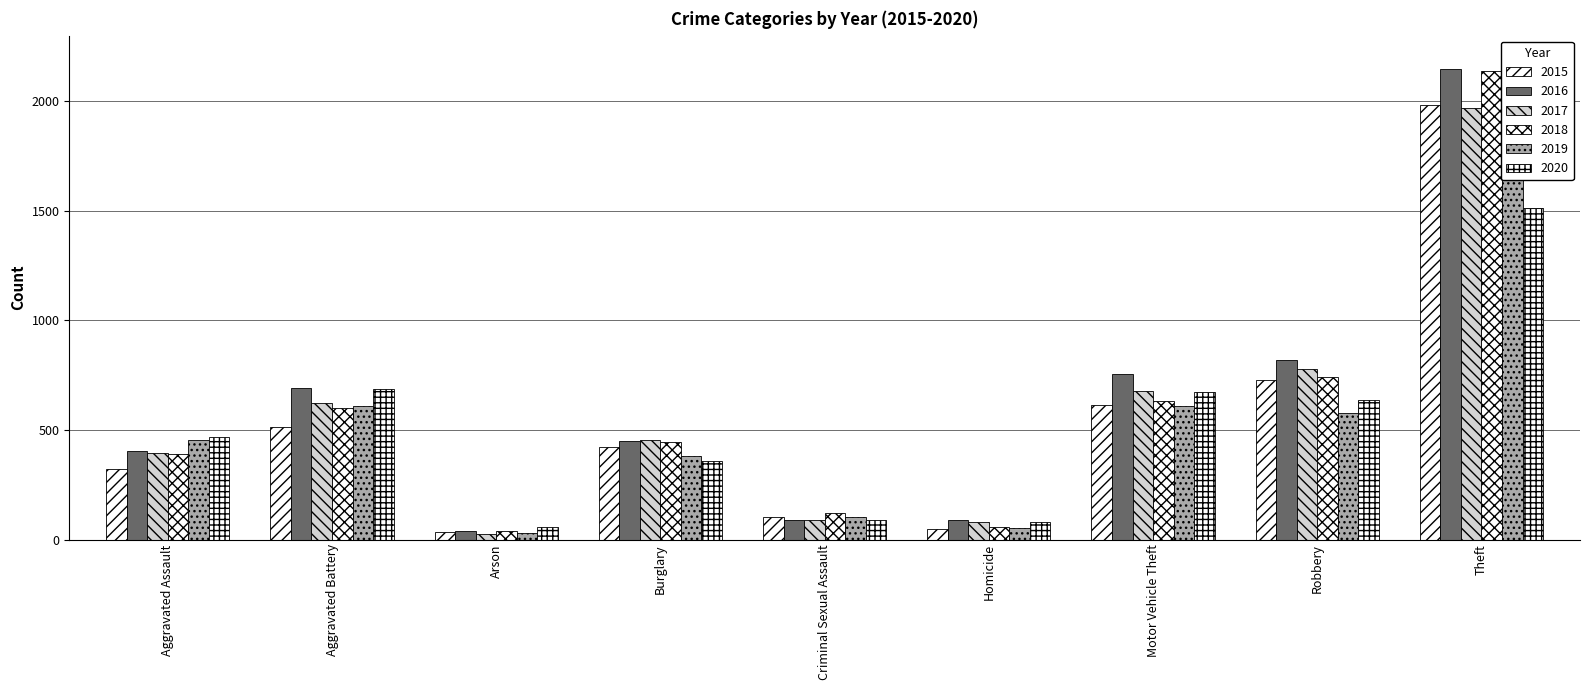

What are all the series names shown in the legend?

2015, 2016, 2017, 2018, 2019, 2020